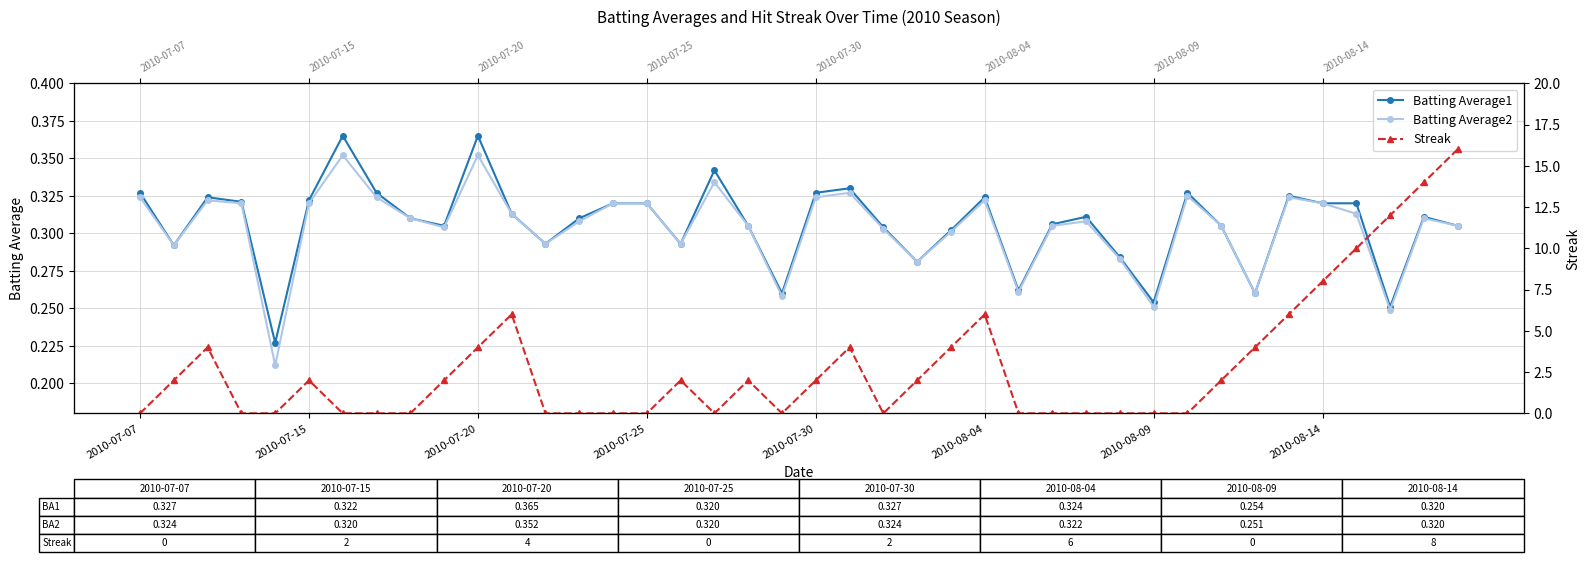

True or false: Batting Average2 and Batting Average1 cross at least once.

False